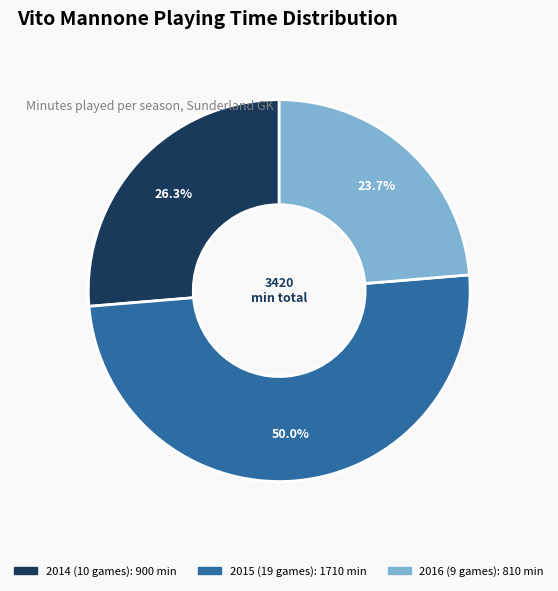

Count the number of slices in the pie.

3